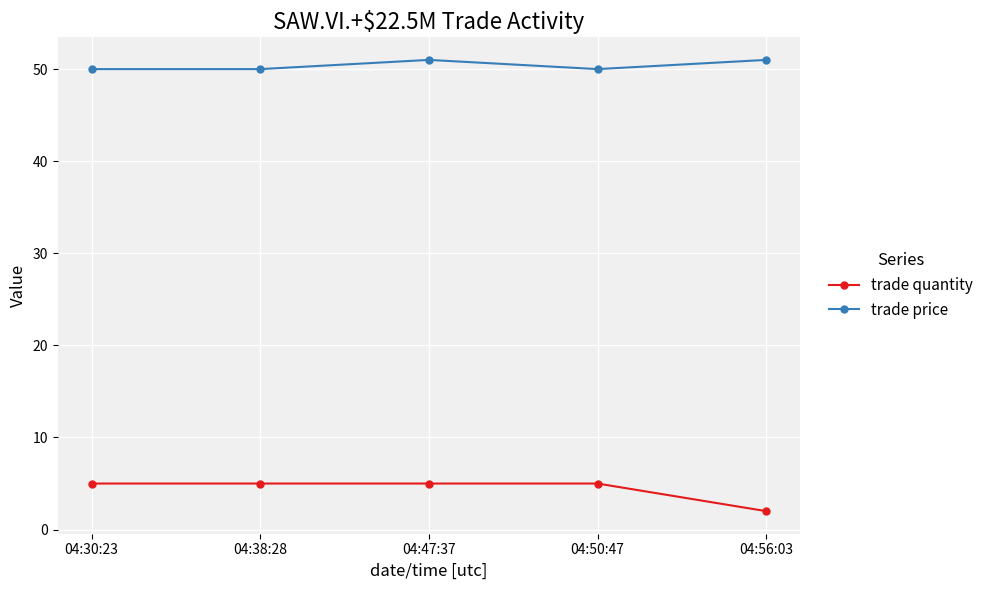

True or false: trade quantity and trade price intersect in this chart.

False